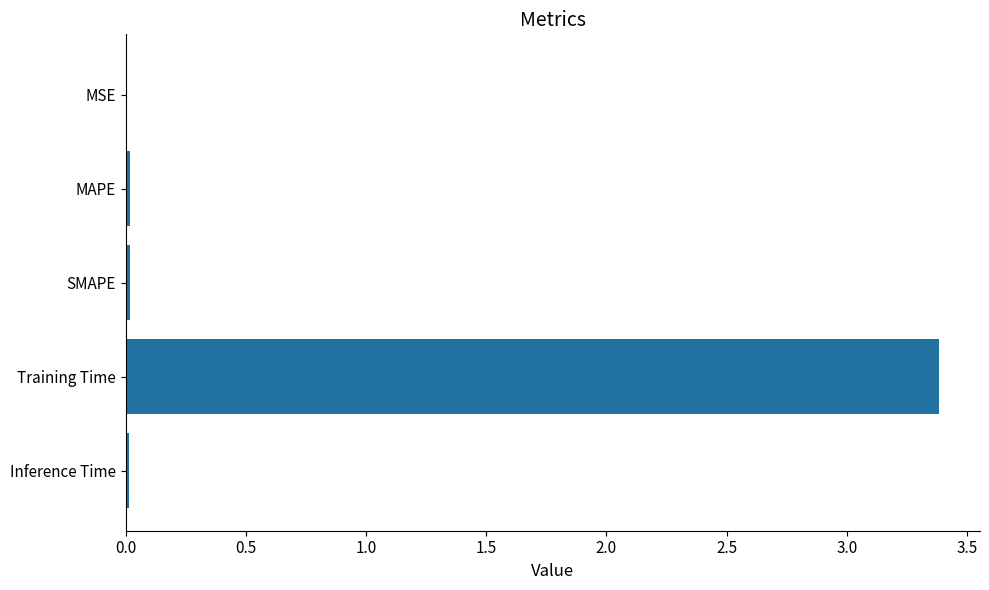

What is the sum of all values?

3.4